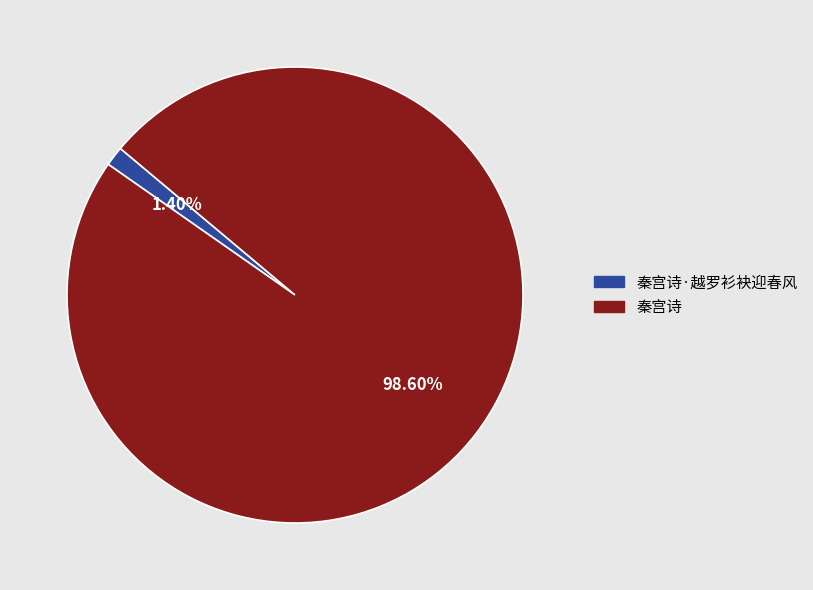

Does any single category account for the majority?

Yes